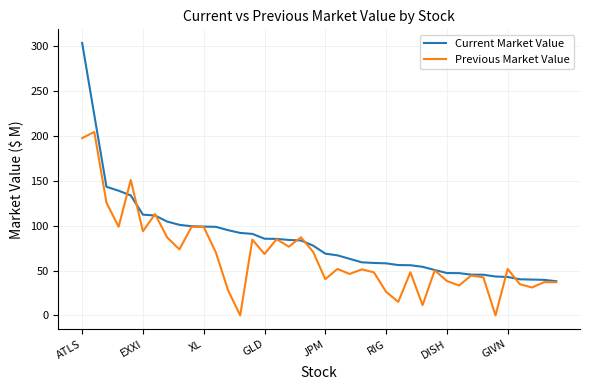

True or false: Previous Market Value and Current Market Value intersect in this chart.

True